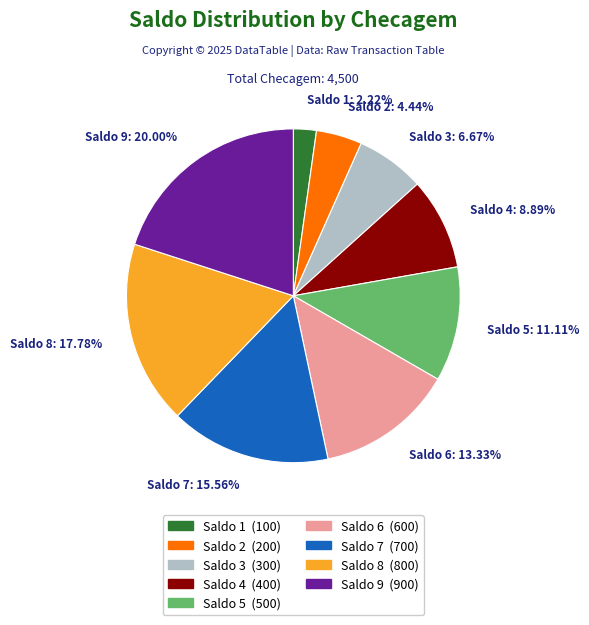

Between Saldo 2 and Saldo 5, which is larger?

Saldo 5